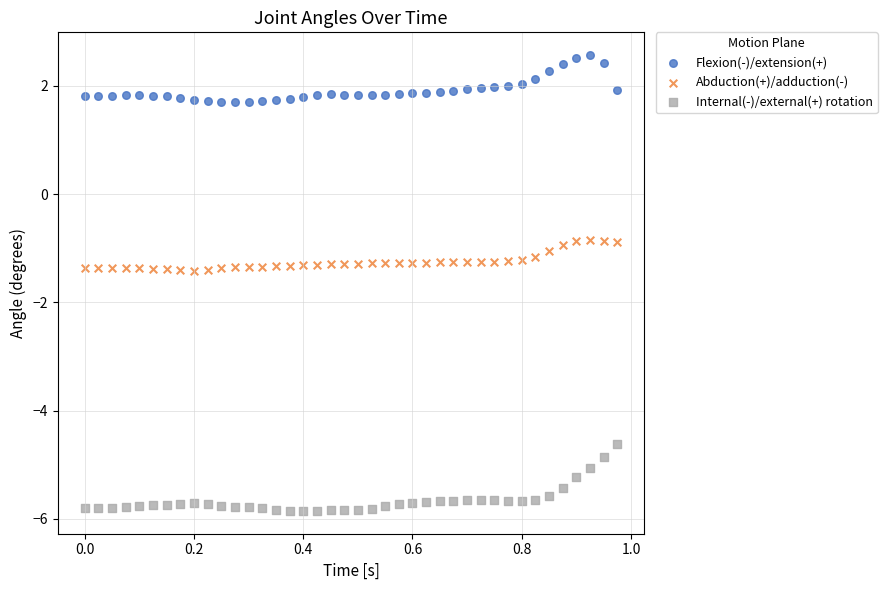

What are all the series names shown in the legend?

Flexion(-)/extension(+), Abduction(+)/adduction(-), Internal(-)/external(+) rotation